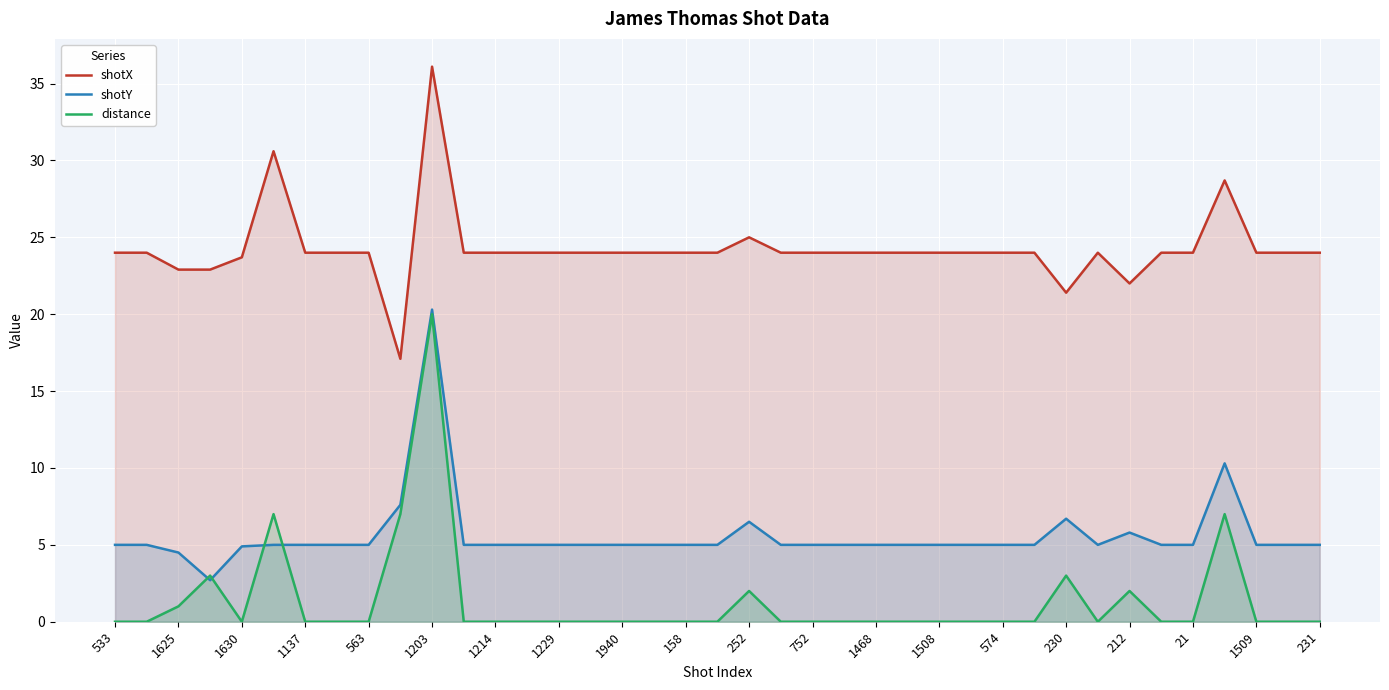

List the series in order of their overall mean, lowest first.

distance, shotY, shotX